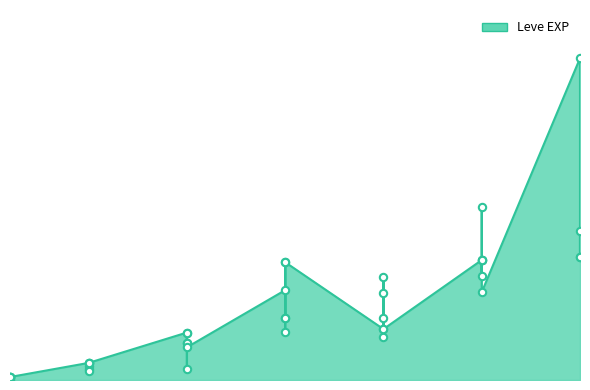

Which has a higher value, 25 or 1?

25